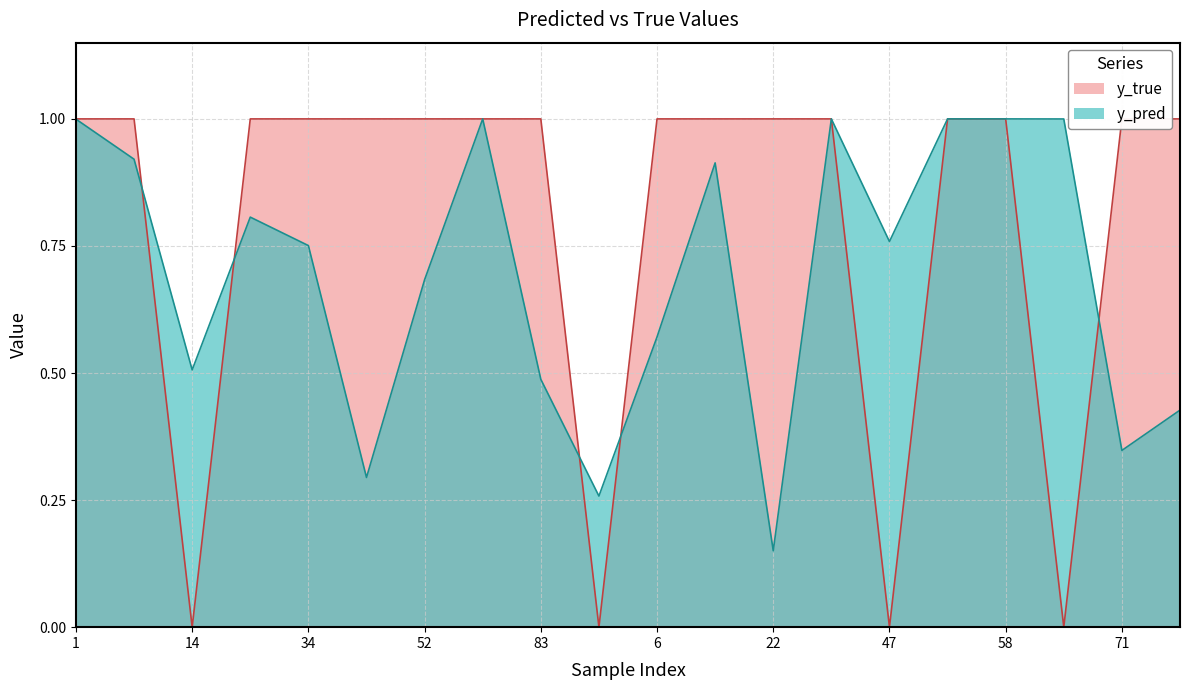

Which series changed the most between 43 and 47?

y_true